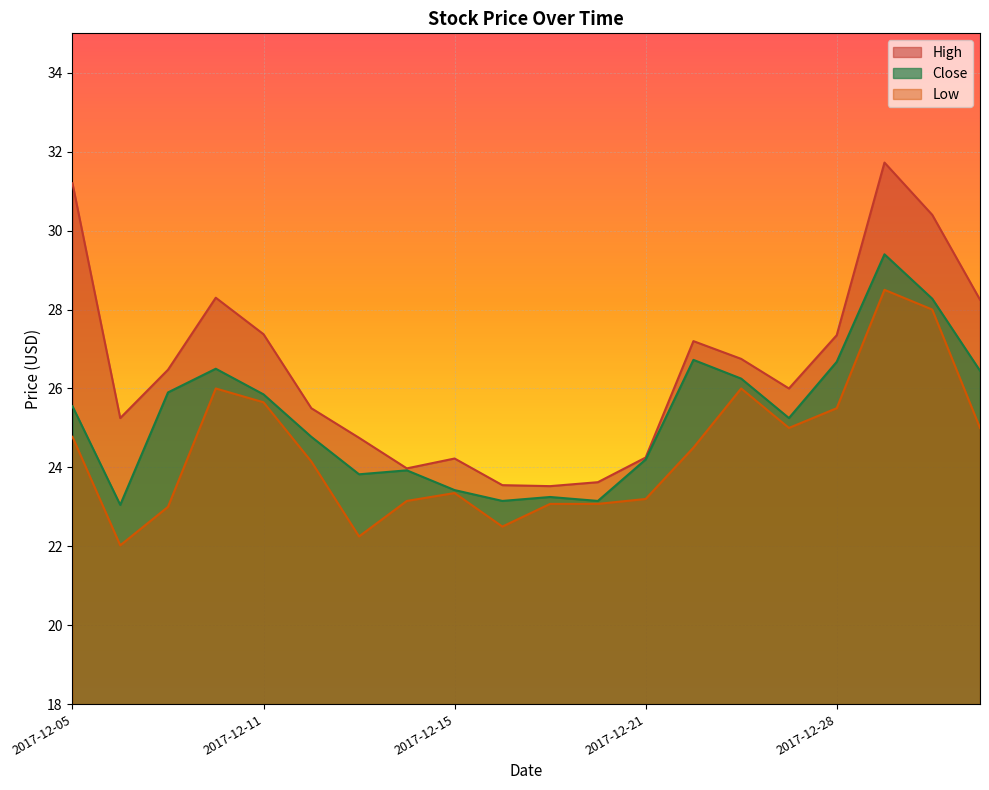

Reading left to right, list all the values displayed in this chart.

High: 2017-12-05=31.2	2017-12-06=25.2	2017-12-07=26.5	2017-12-08=28.3	2017-12-11=27.4	2017-12-12=25.5	2017-12-13=24.8	2017-12-14=24.0	2017-12-15=24.2	2017-12-18=23.5	2017-12-19=23.5	2017-12-20=23.6	2017-12-21=24.2	2017-12-22=27.2	2017-12-26=26.8	2017-12-27=26.0	2017-12-28=27.4	2017-12-29=31.7	2018-01-01=30.4	2018-01-02=28.2
Close: 2017-12-05=25.5	2017-12-06=23.0	2017-12-07=25.9	2017-12-08=26.5	2017-12-11=25.9	2017-12-12=24.8	2017-12-13=23.8	2017-12-14=23.9	2017-12-15=23.4	2017-12-18=23.1	2017-12-19=23.2	2017-12-20=23.1	2017-12-21=24.2	2017-12-22=26.7	2017-12-26=26.2	2017-12-27=25.2	2017-12-28=26.7	2017-12-29=29.4	2018-01-01=28.3	2018-01-02=26.5
Low: 2017-12-05=24.8	2017-12-06=22.0	2017-12-07=23.0	2017-12-08=26.0	2017-12-11=25.6	2017-12-12=24.1	2017-12-13=22.2	2017-12-14=23.1	2017-12-15=23.4	2017-12-18=22.5	2017-12-19=23.1	2017-12-20=23.1	2017-12-21=23.2	2017-12-22=24.5	2017-12-26=26.0	2017-12-27=25.0	2017-12-28=25.5	2017-12-29=28.5	2018-01-01=28.0	2018-01-02=25.0